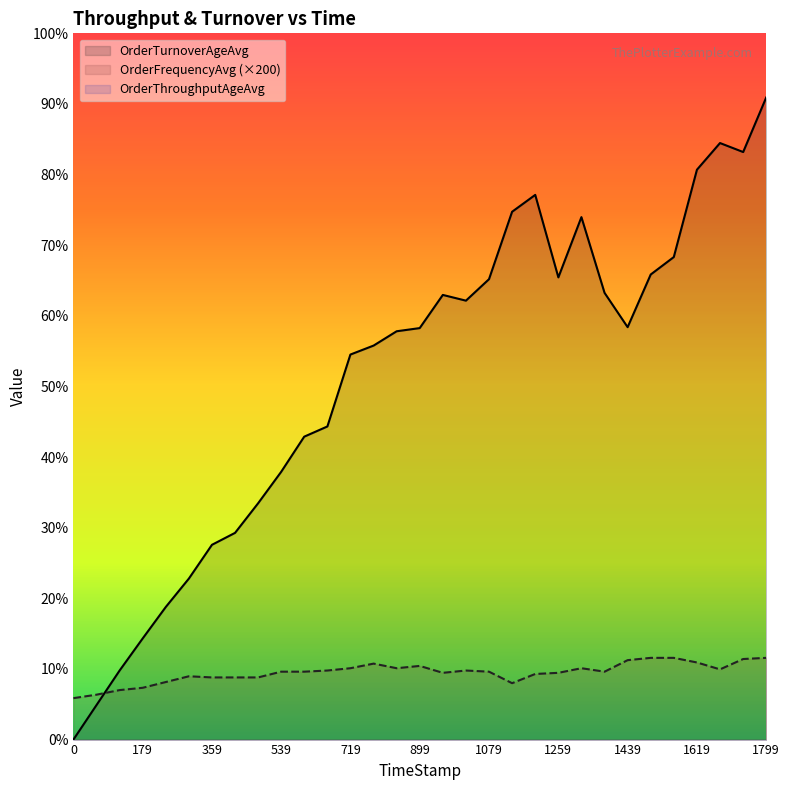

At how many categories does at least one series exceed 5?

31